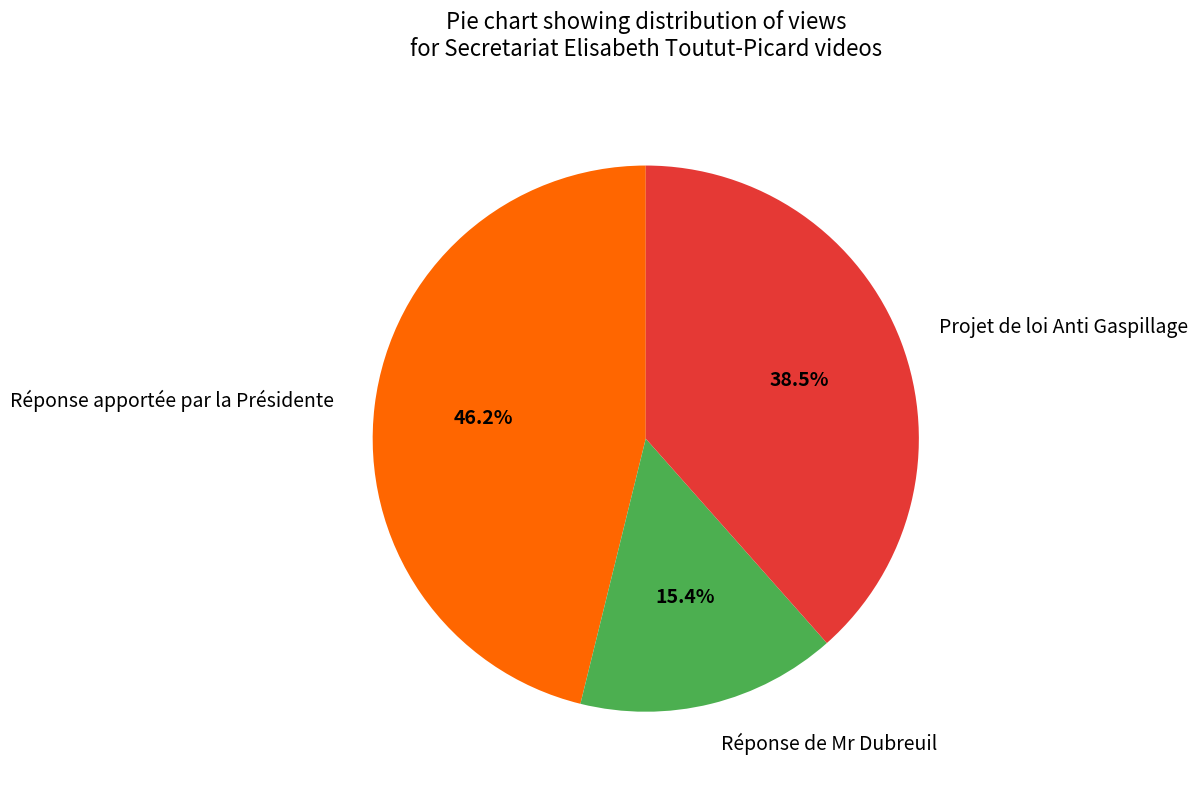

Is there a majority slice in this chart?

No